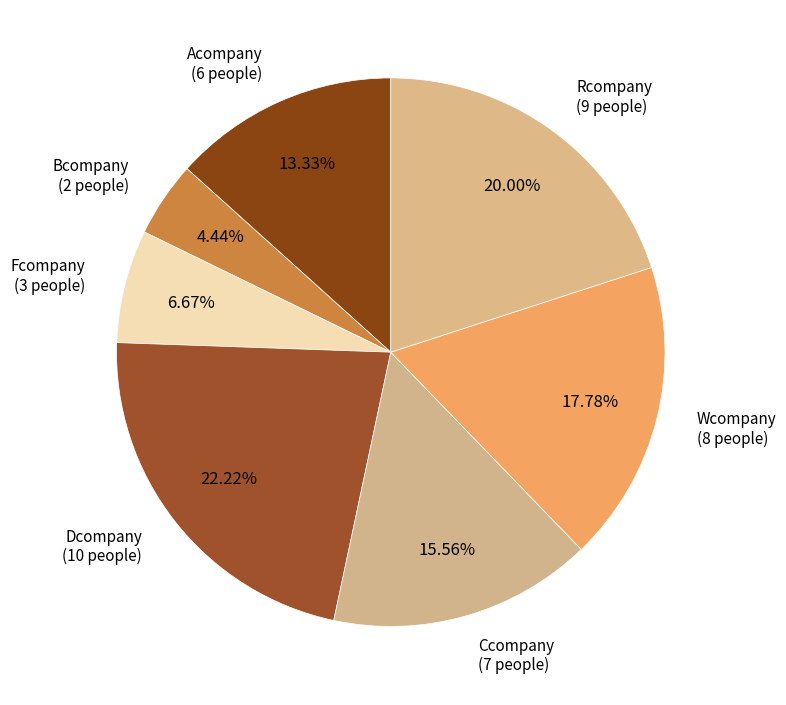

To the nearest percent, what is the difference between the largest and smallest slice percentages?

18%